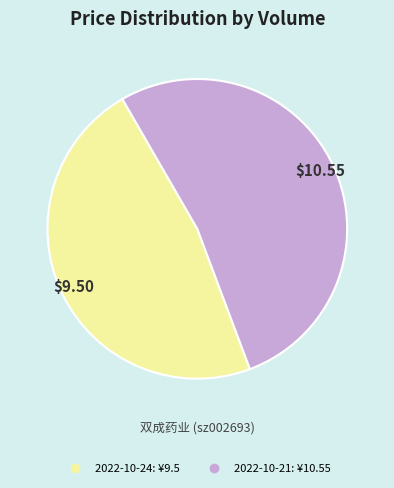

How many segments does this pie chart have?

2